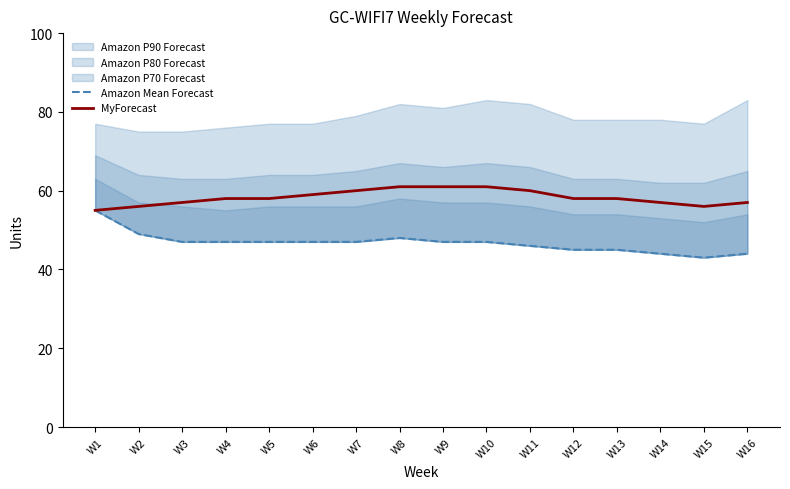

True or false: MyForecast and Amazon Mean Forecast intersect in this chart.

False